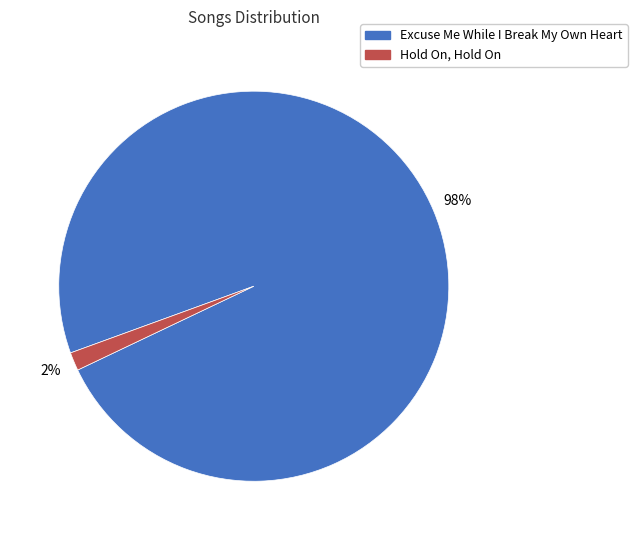

Is the sum of Hold On, Hold On and Excuse Me While I Break My Own Heart greater than half?

Yes